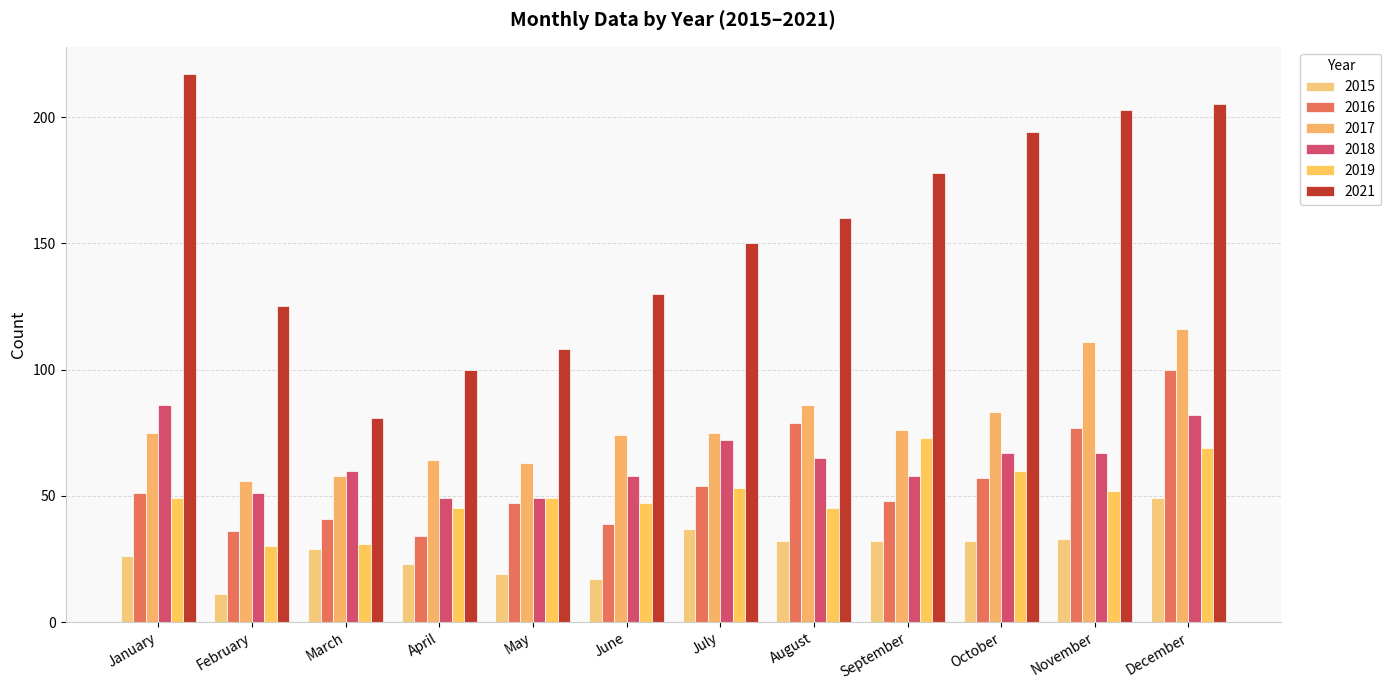

List the labels in order of 2016 value, smallest first.

April, February, June, March, May, September, January, July, October, November, August, December